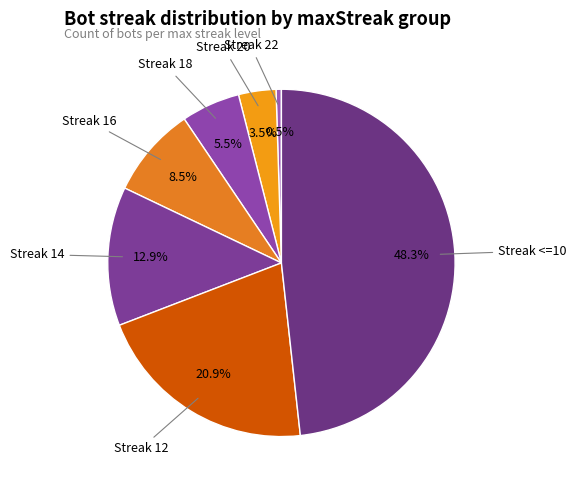

How many segments does this pie chart have?

7